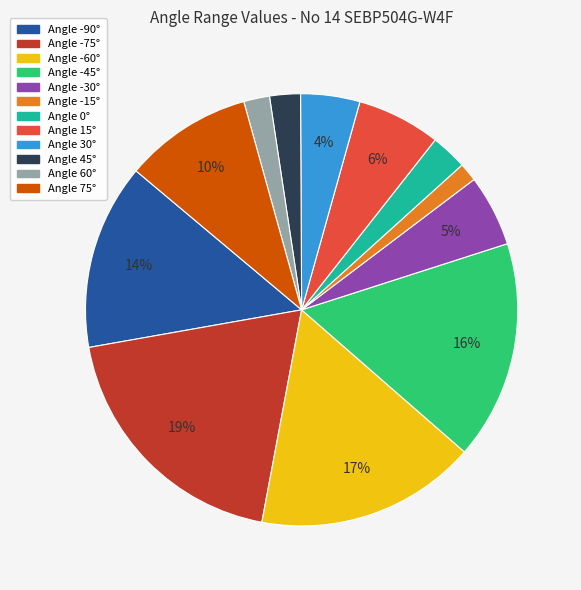

Is there any slice that represents more than half of the pie?

No